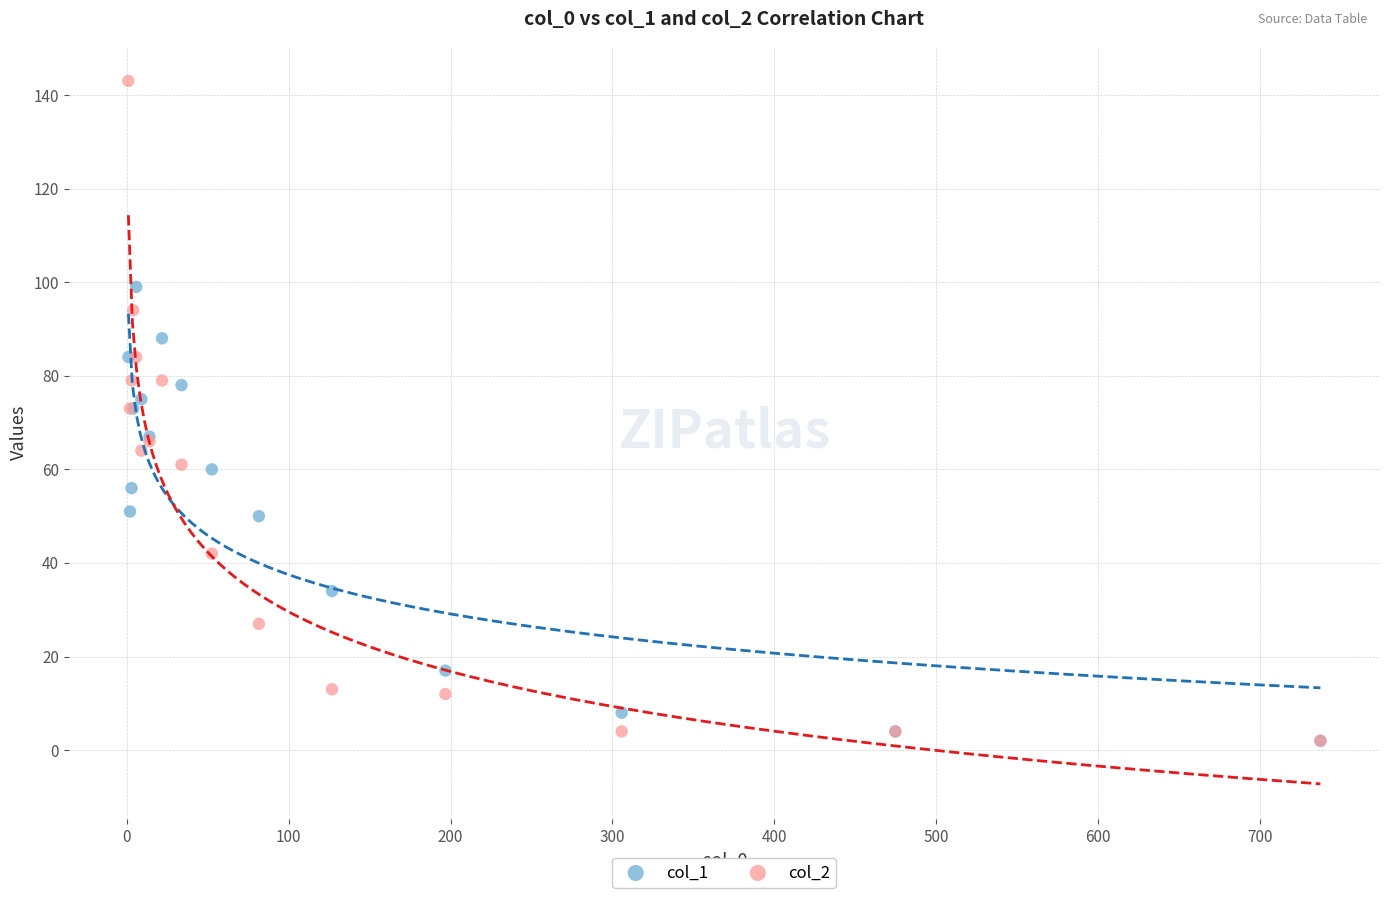

What are all the series names shown in the legend?

col_1, col_2